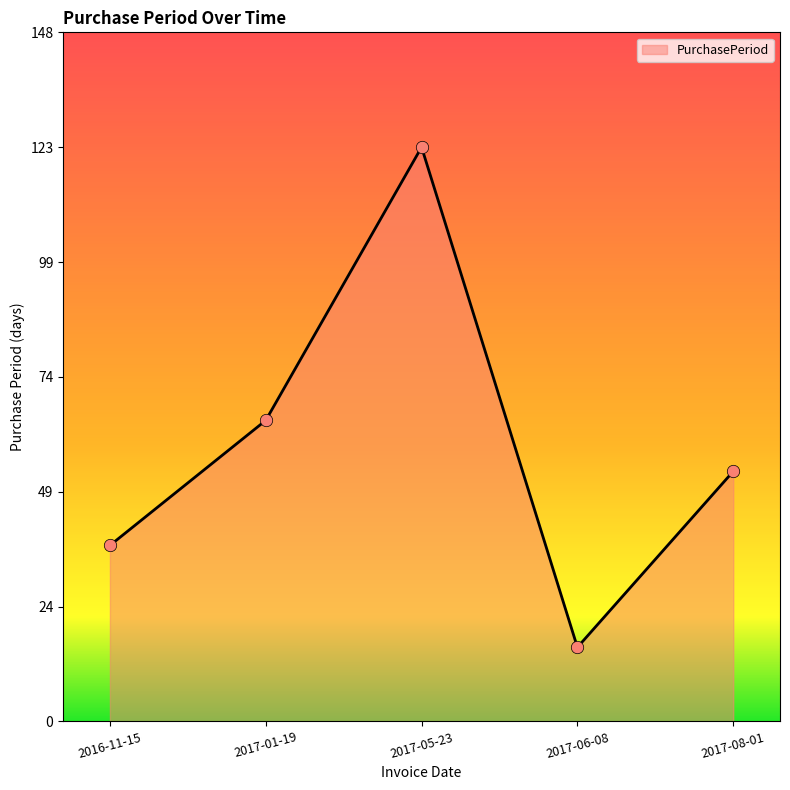

Between 2016-11-15 and 2017-08-01, which is larger?

2017-08-01